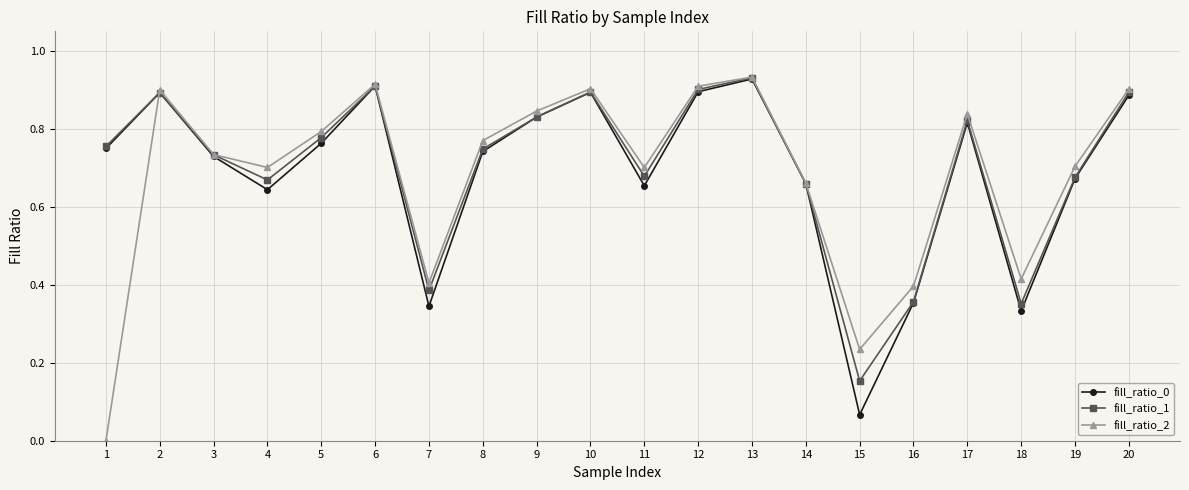

Is this an area chart (filled region under the line)?

No